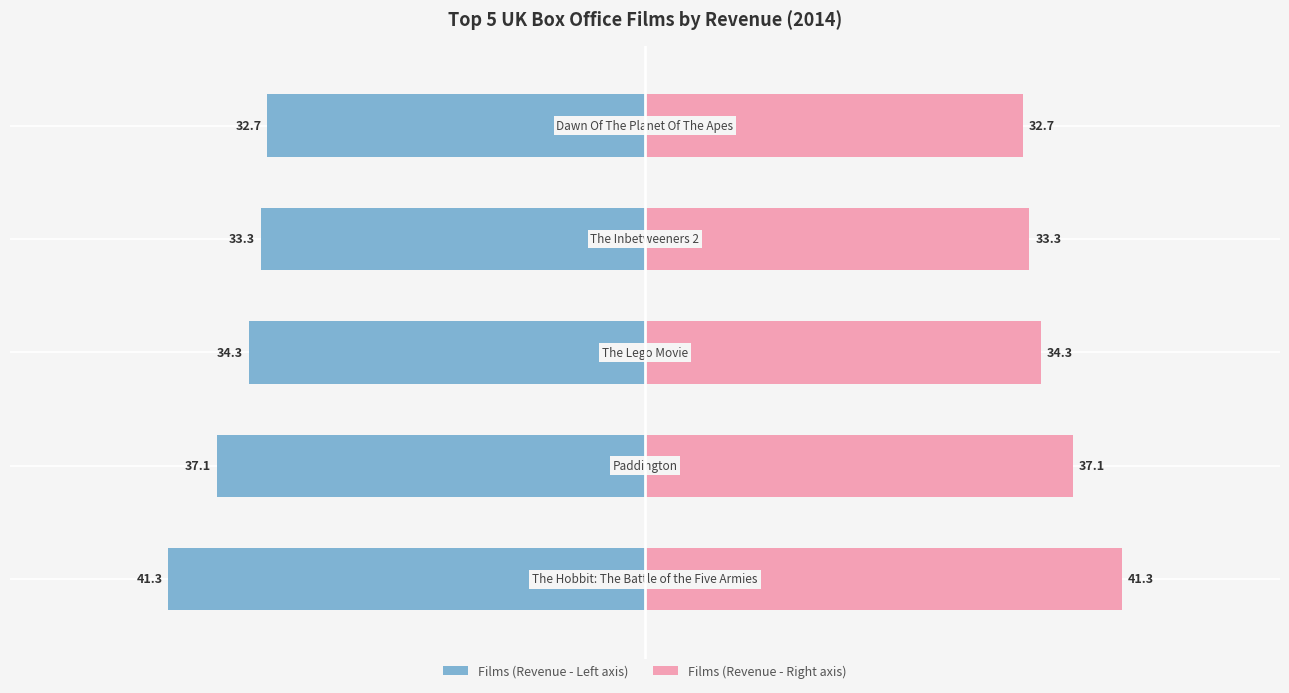

How many values in the Revenue £m (Right) series exceed 34?

3